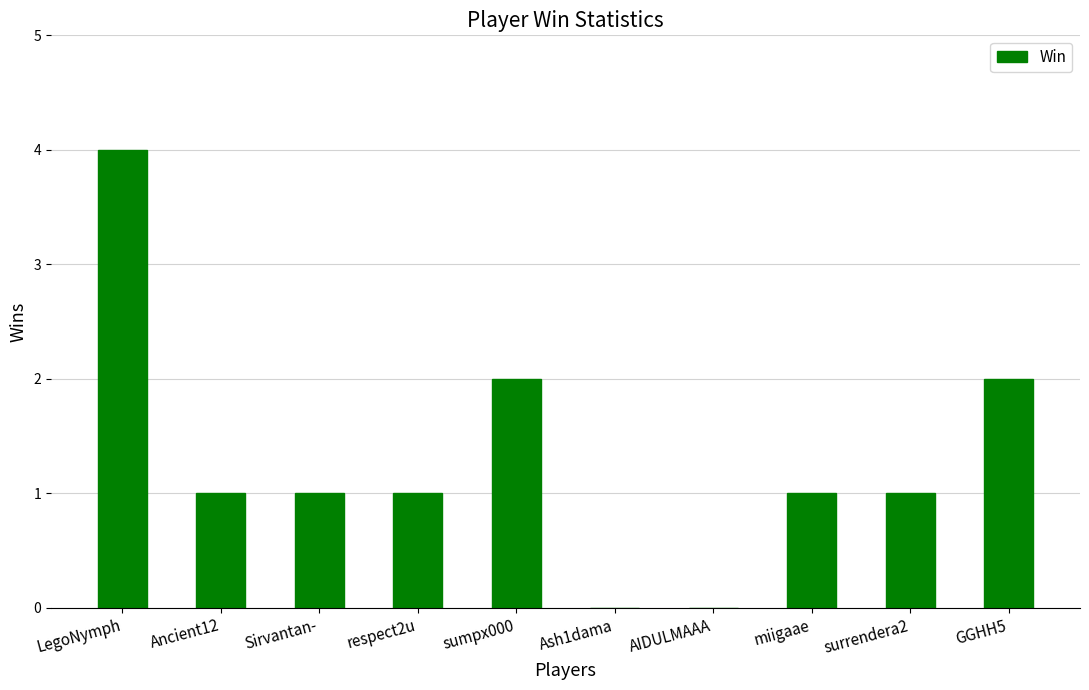

What is the sum of the values at respect2u and sumpx000?

3